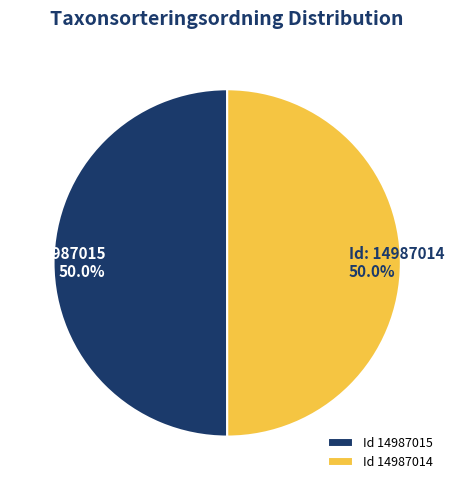

Is the sum of Id 14987015 and Id 14987014 greater than half?

Yes